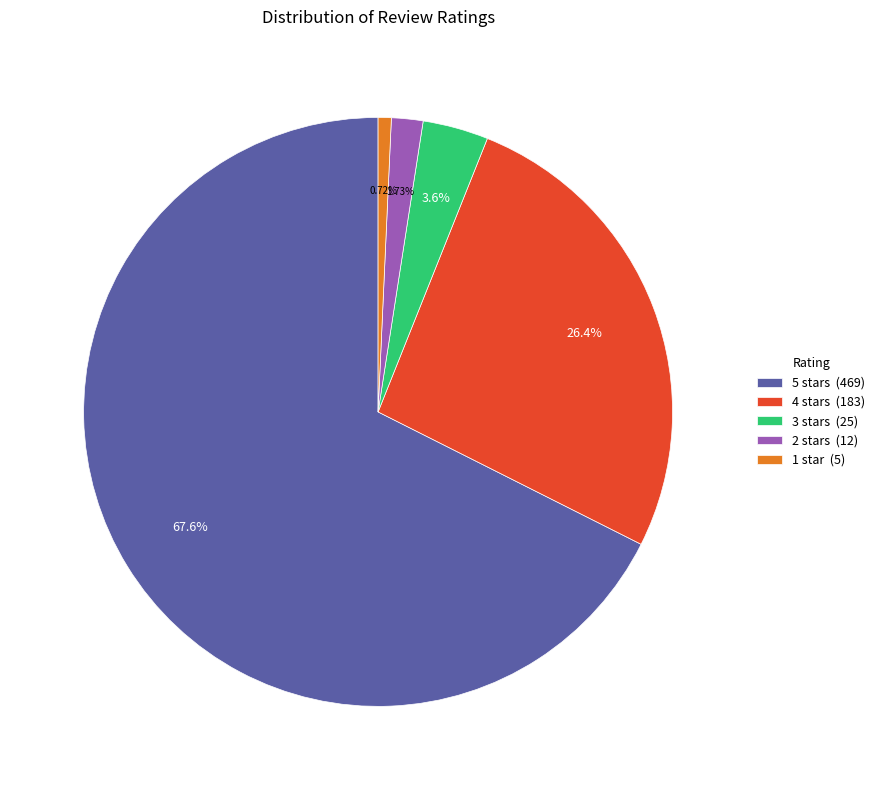

True or false: 1 star accounts for 1% of the total.

True